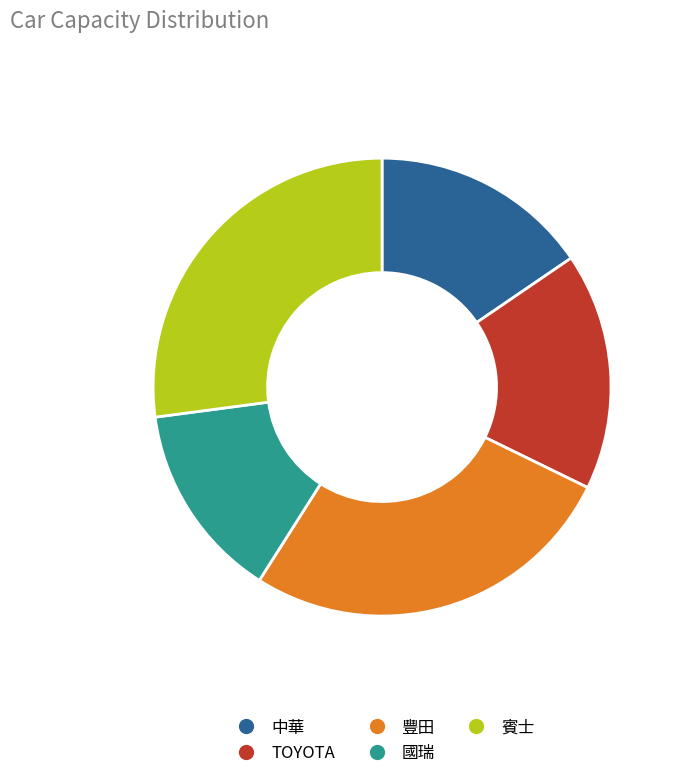

What is the smallest slice in the pie chart?

國瑞